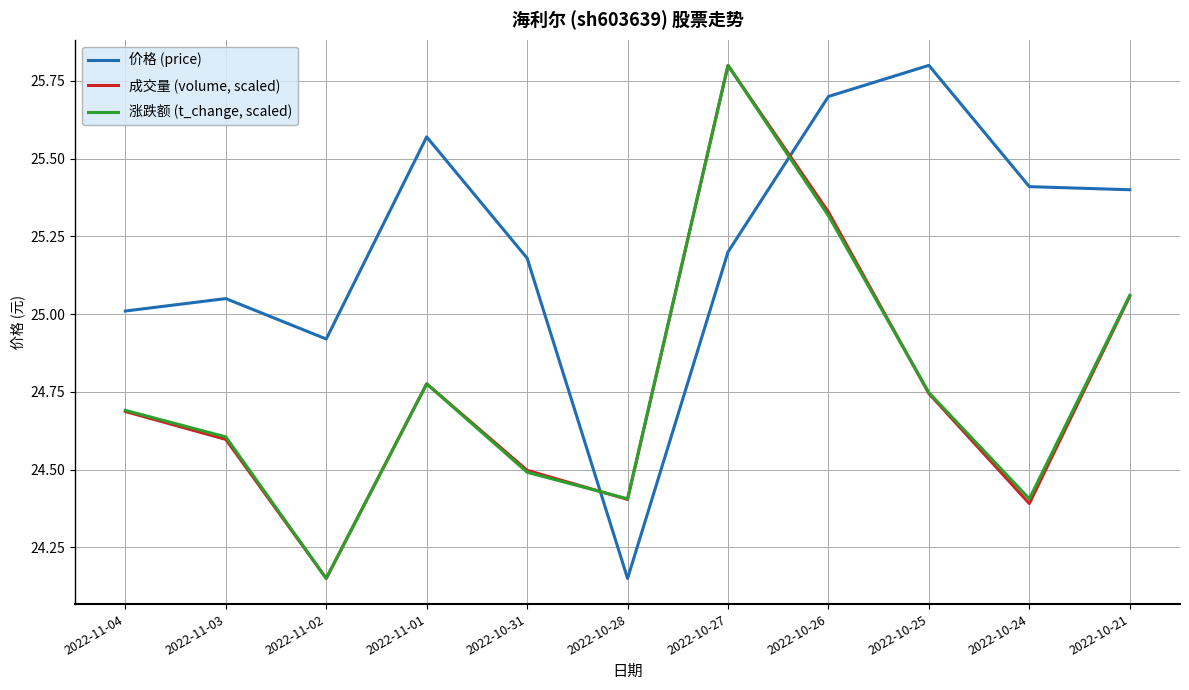

What is the maximum value for 成交量 (volume, scaled)?

25.8